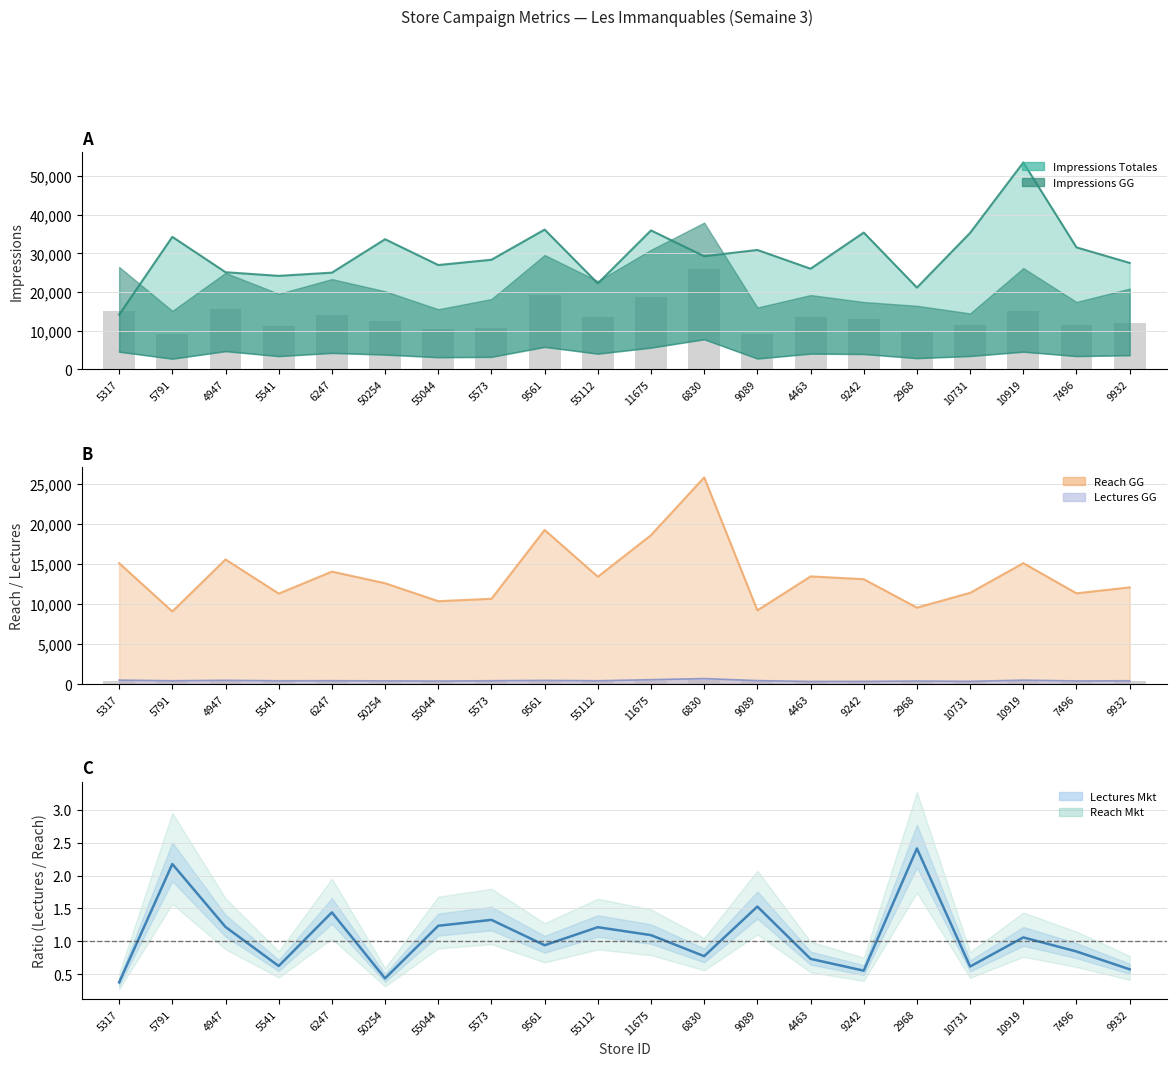

Is the value of Impressions Totales at 55112 greater than the value of Reach GG at 9242?

Yes